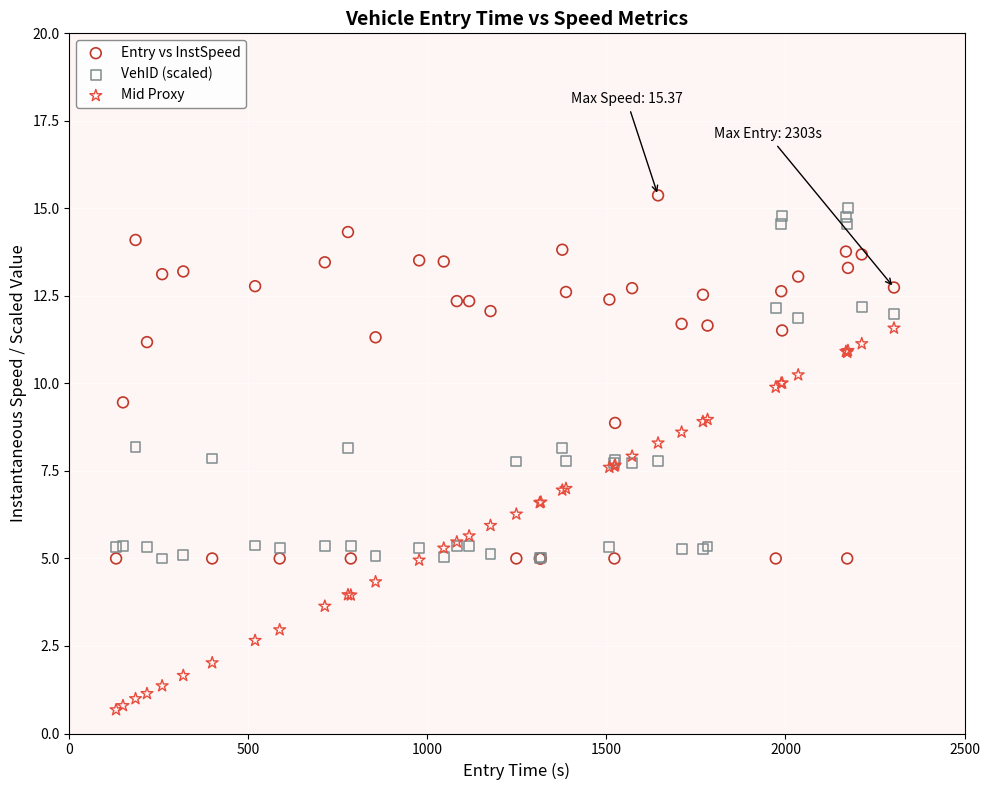

Which series reaches the minimum Y coordinate?

Mid Proxy